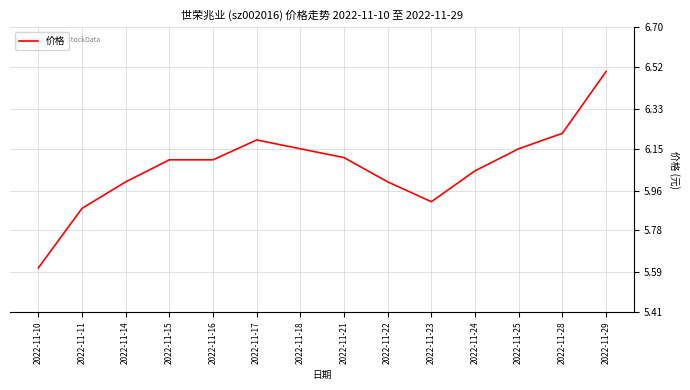

True or false: the data shows 6.2 at 2022-11-28.

True